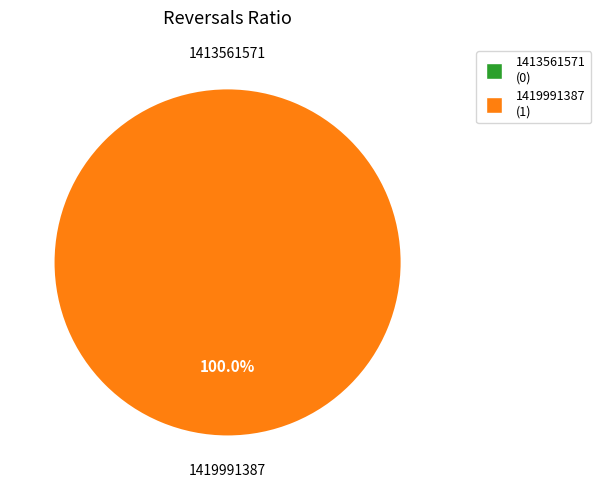

Is it true that 1419991387 is 87% of the pie?

False